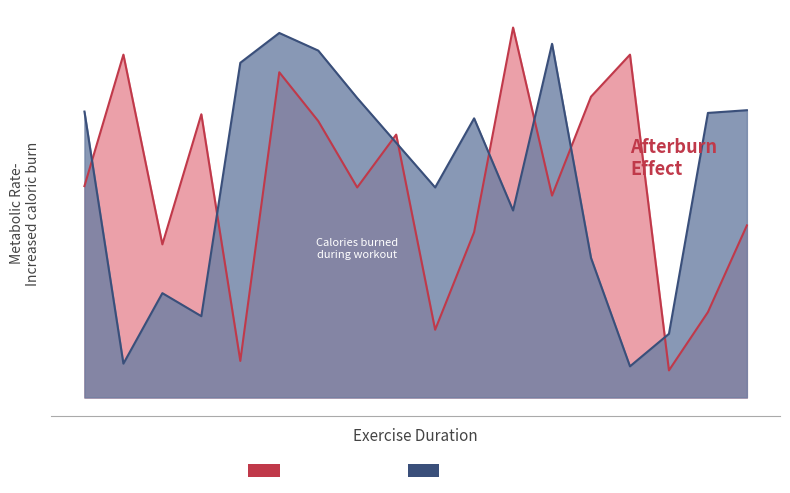

Rank the series at 0 from lowest to highest value.

HIIT WORKOUT, TRADITIONAL CARDIO